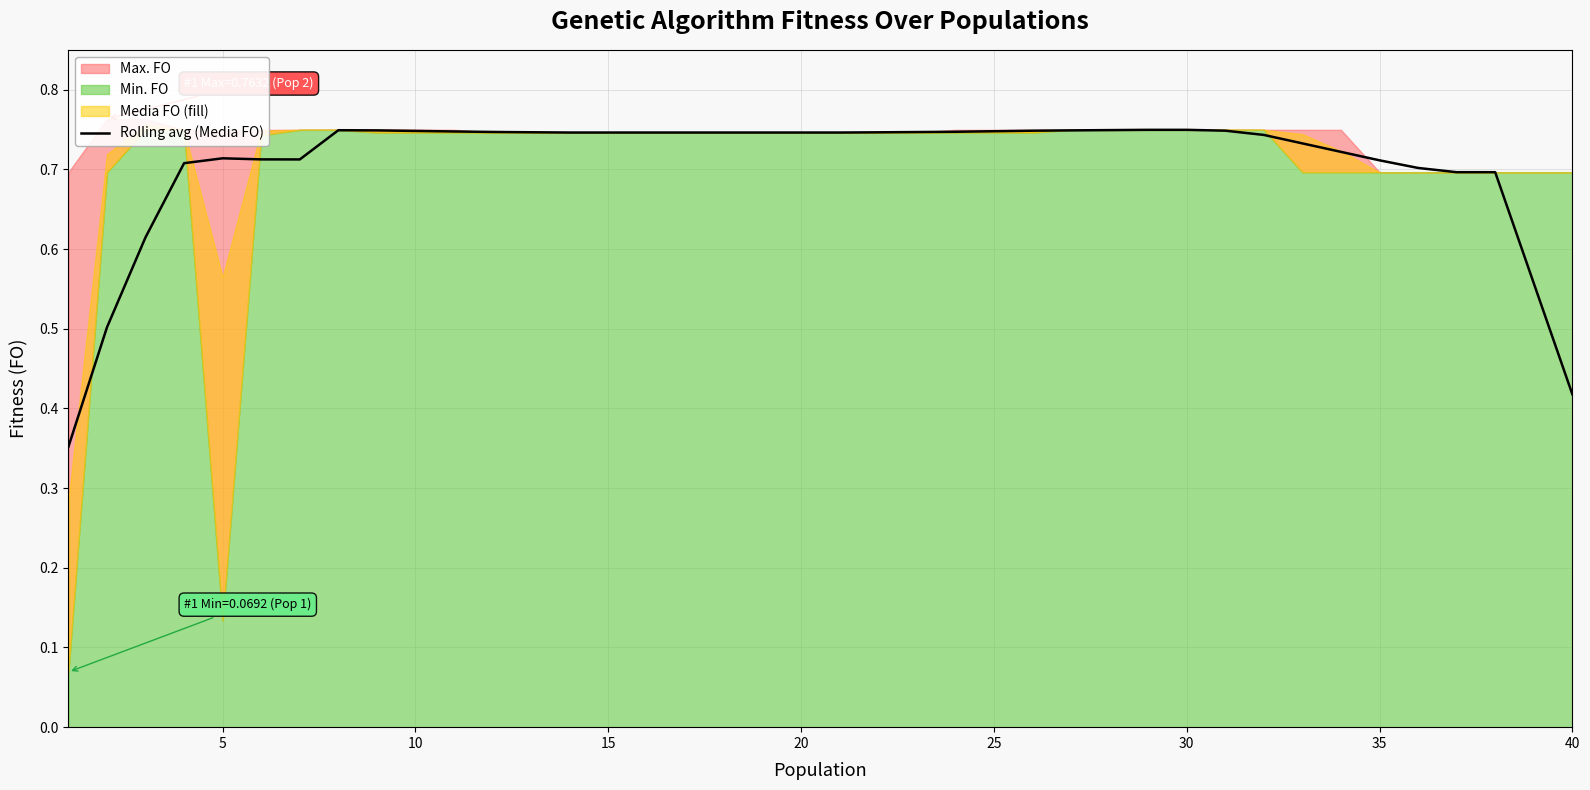

The Rolling avg (Media FO) series shows 0.4 at 30. True or false?

False